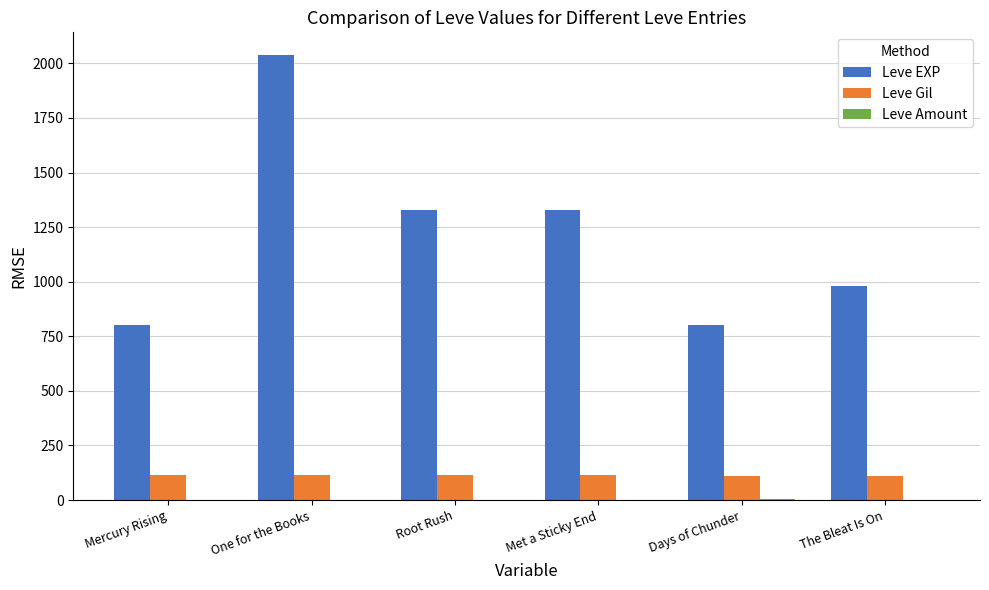

Count the Leve EXP values in the range 800 to 1330.

5